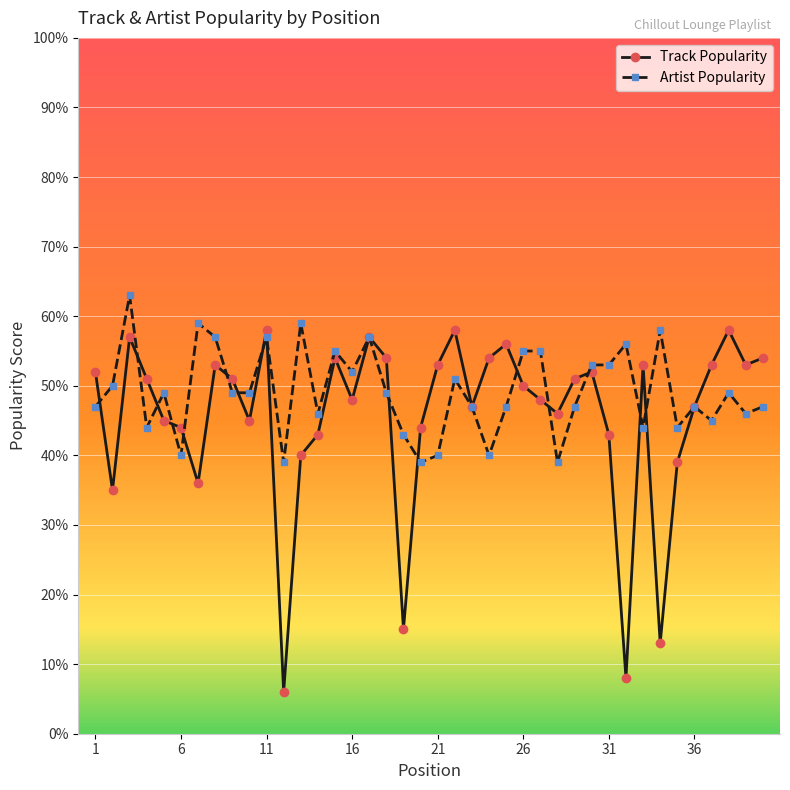

How many data points in Track Popularity are less than 51?

20